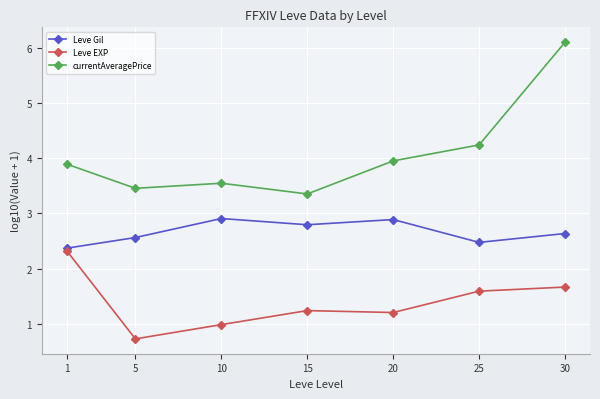

Is it true that Leve EXP equals 2.6 at 30?

False